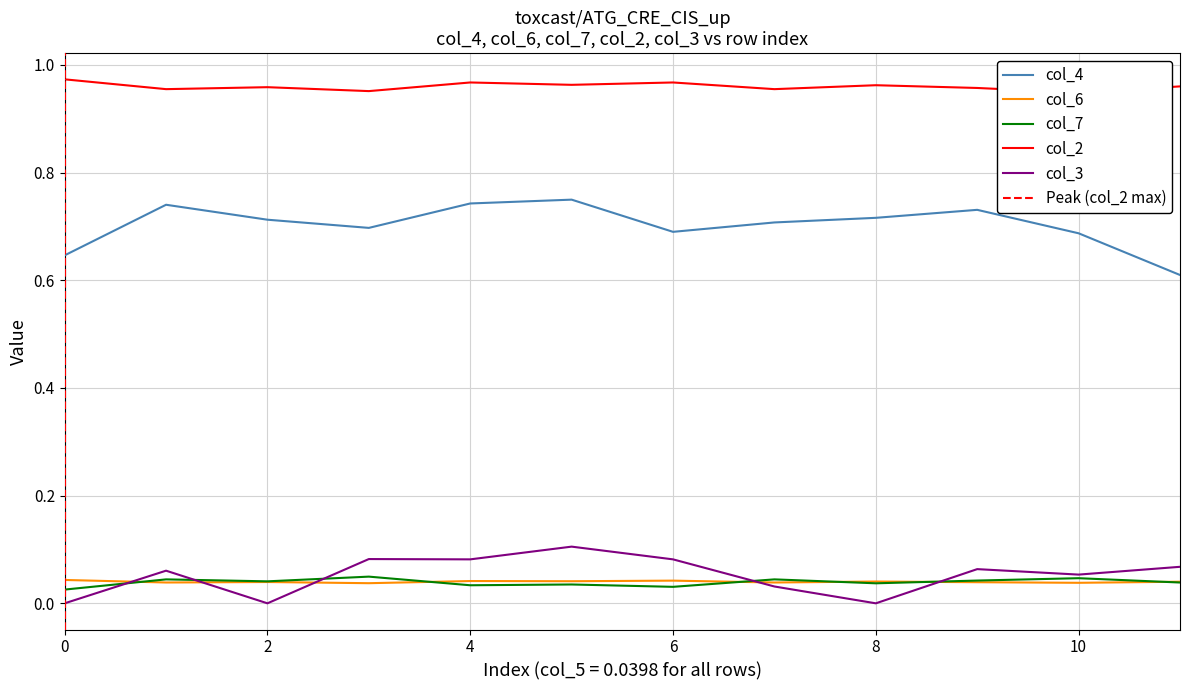

What is the difference between the maximum and minimum values in the col_4 series?

0.1